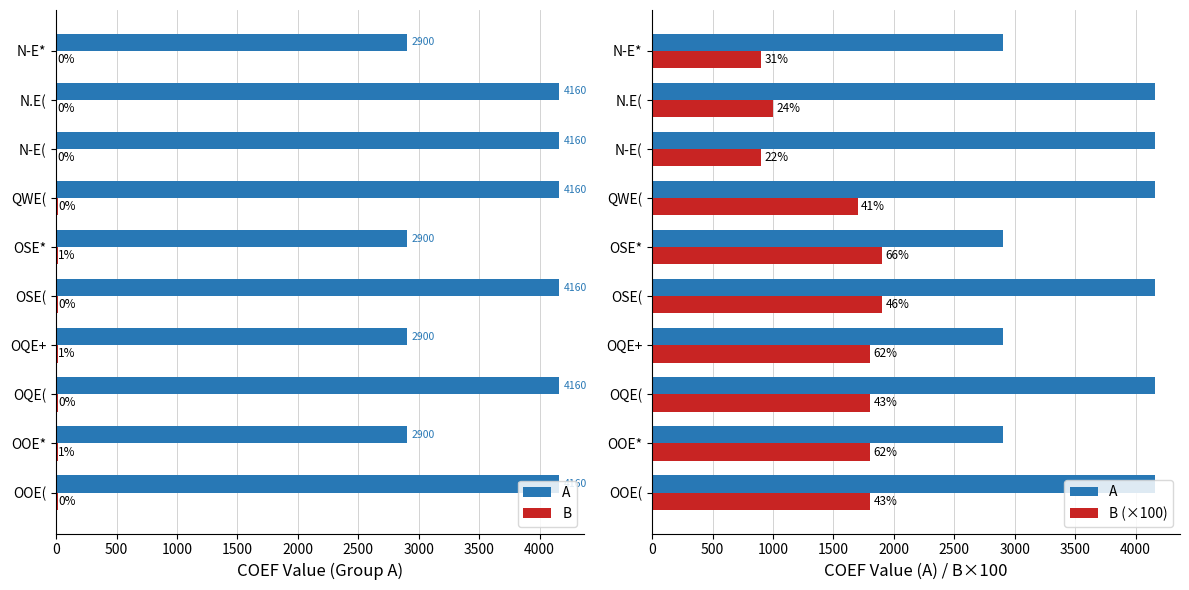

Is the value of A at OQE+ greater than the value of B at OSE(?

Yes